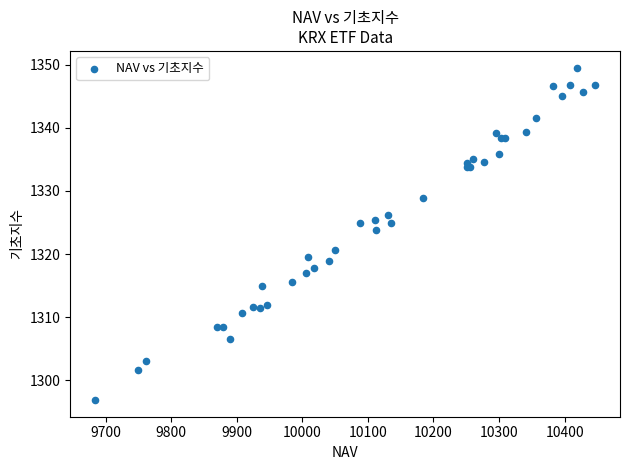

What Y value in the scatter plot is closest to 1323?

1323.8